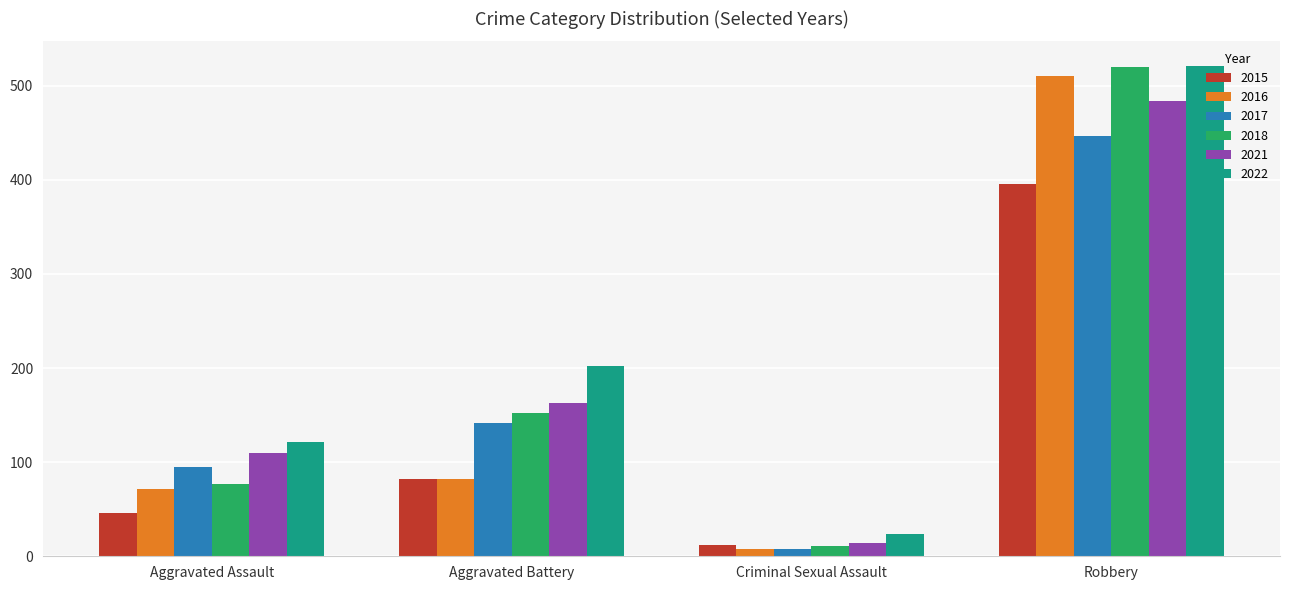

Which series changed the most between Aggravated Assault and Aggravated Battery?

2022